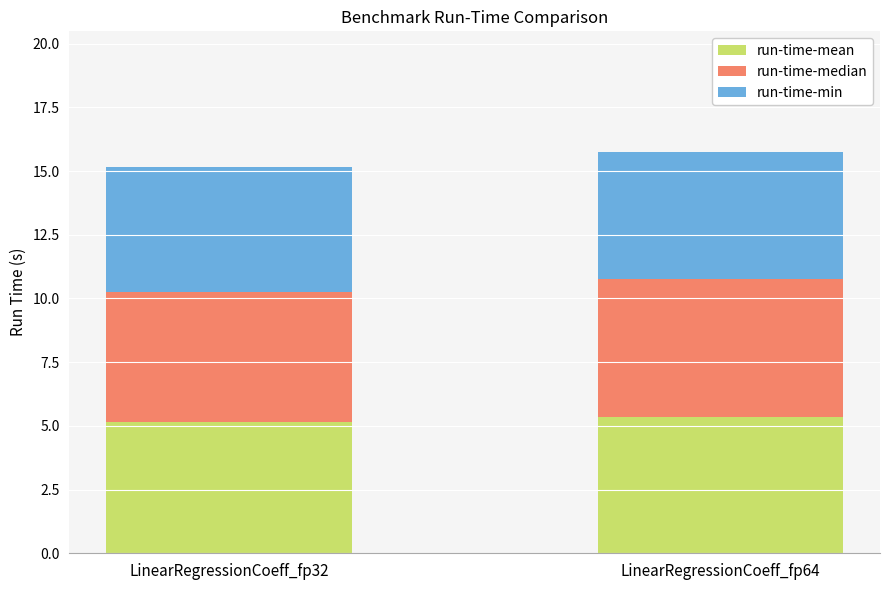

What is the average value of the run-time-mean series?

5.3